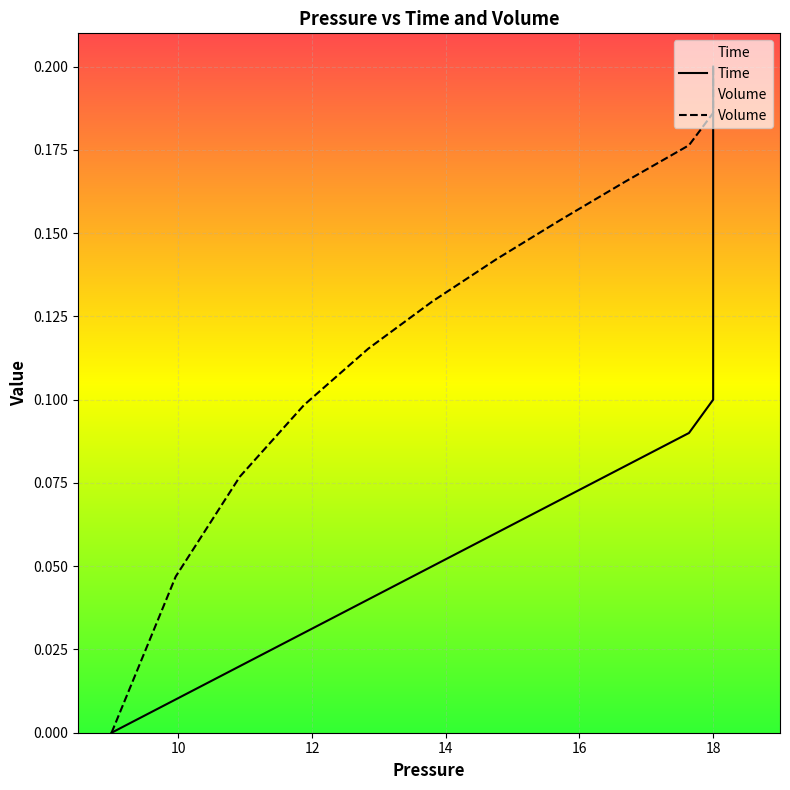

The Time series shows 0.0 at 14. True or false?

False